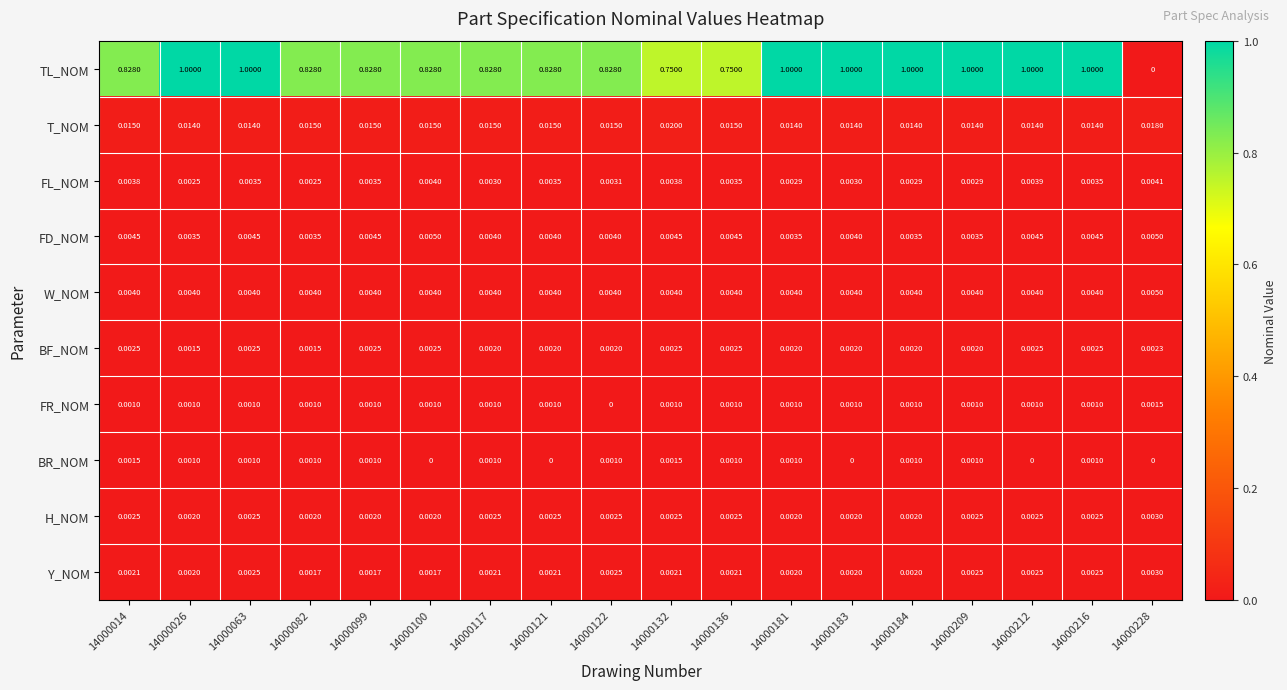

What is the total value across all series at 14000063?

1.0